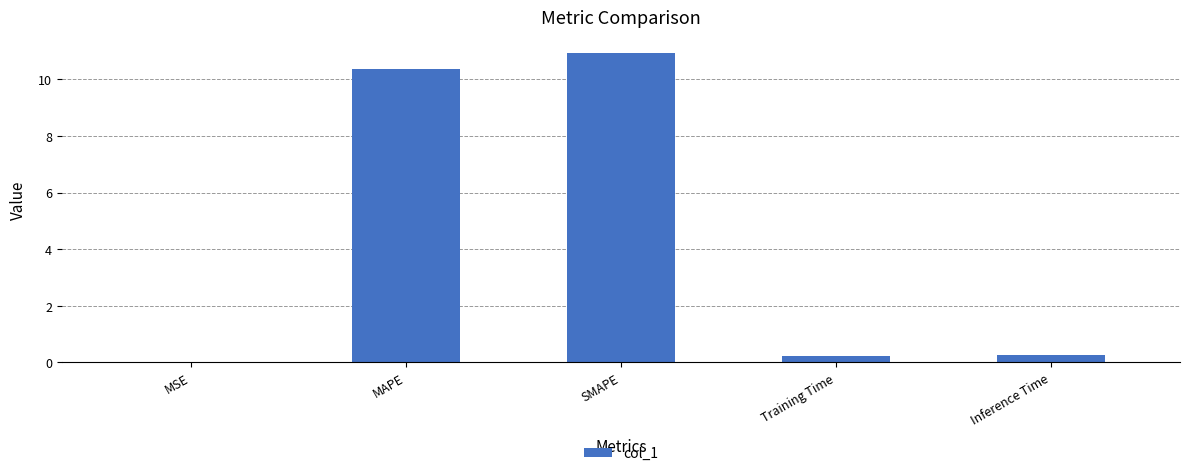

What is the sum of all values?

21.8